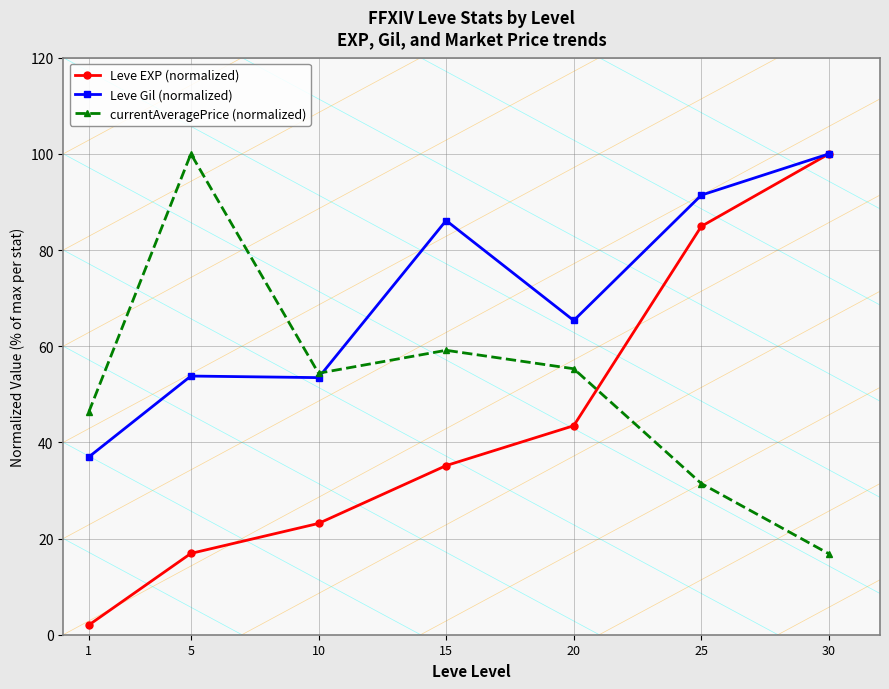

What is the maximum value shown in the chart?

100.0